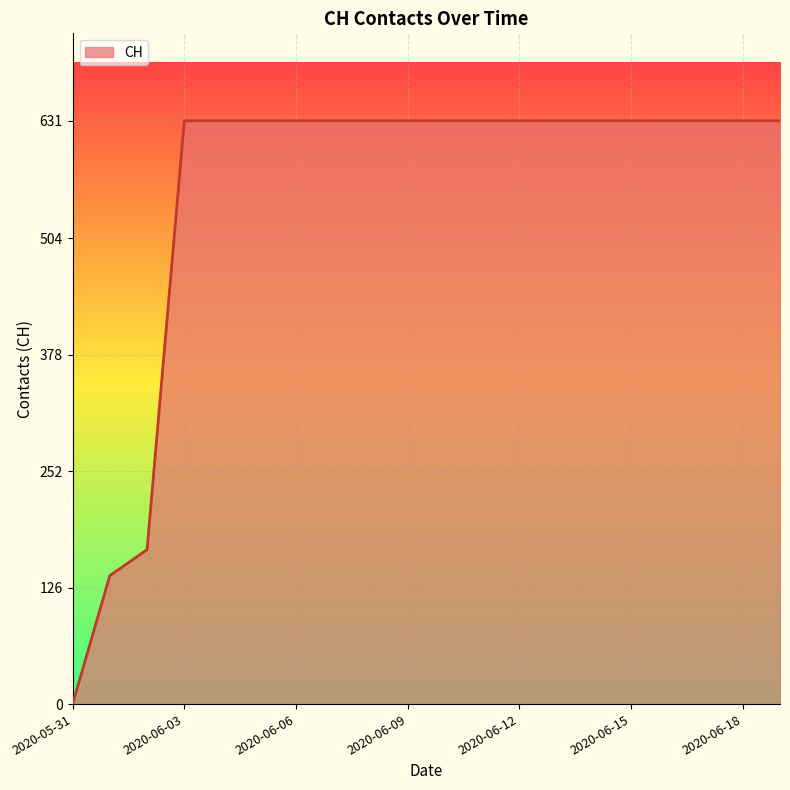

What is the maximum value shown in the chart?

631